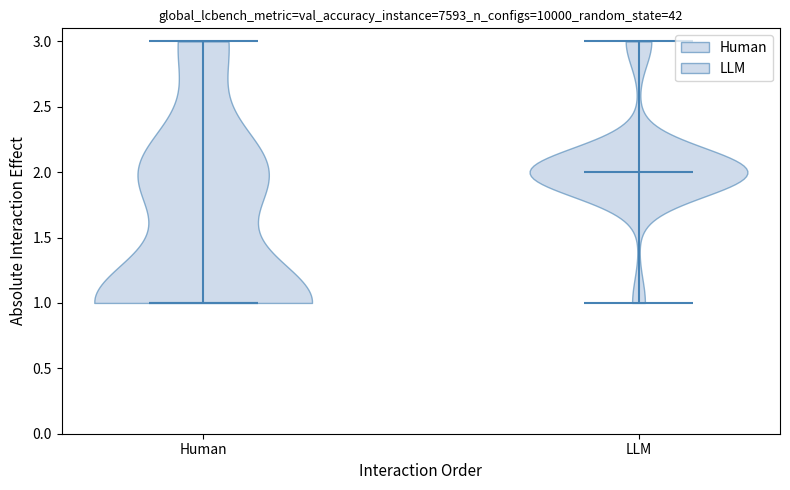

What is the lowest point the violin for LLM reaches on the y-axis? The values are not printed on the chart, so give them approximately, as read against the axis.

1